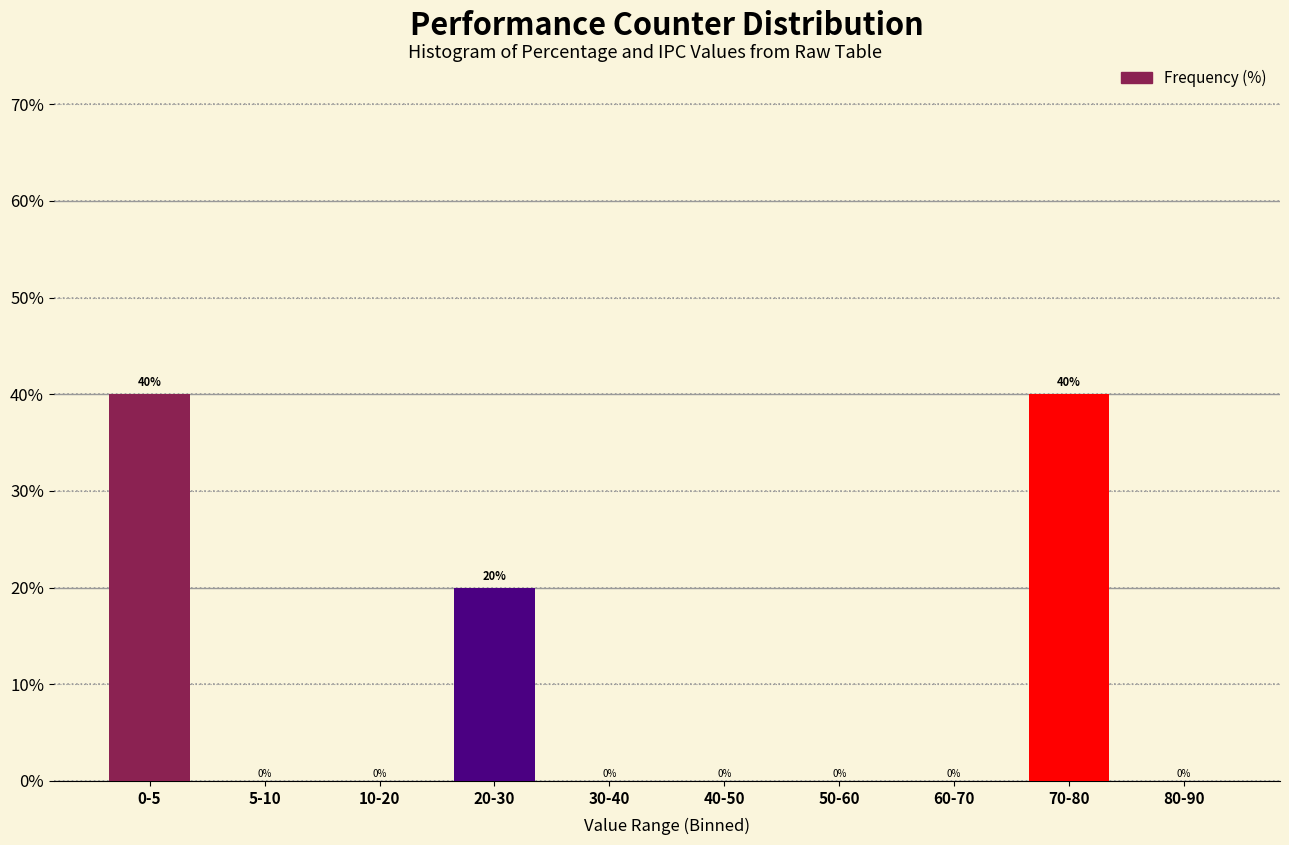

Reading left to right, transcribe all the data shown in this chart.

0-5=40	5-10=0	10-20=0	20-30=20	30-40=0	40-50=0	50-60=0	60-70=0	70-80=40	80-90=0